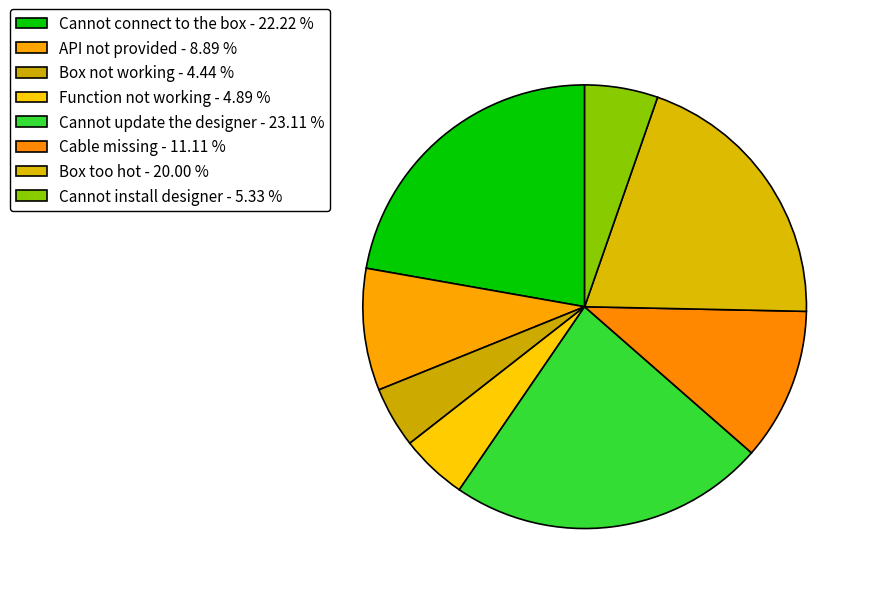

What portion of the pie excludes Cannot update the designer?

76.9%